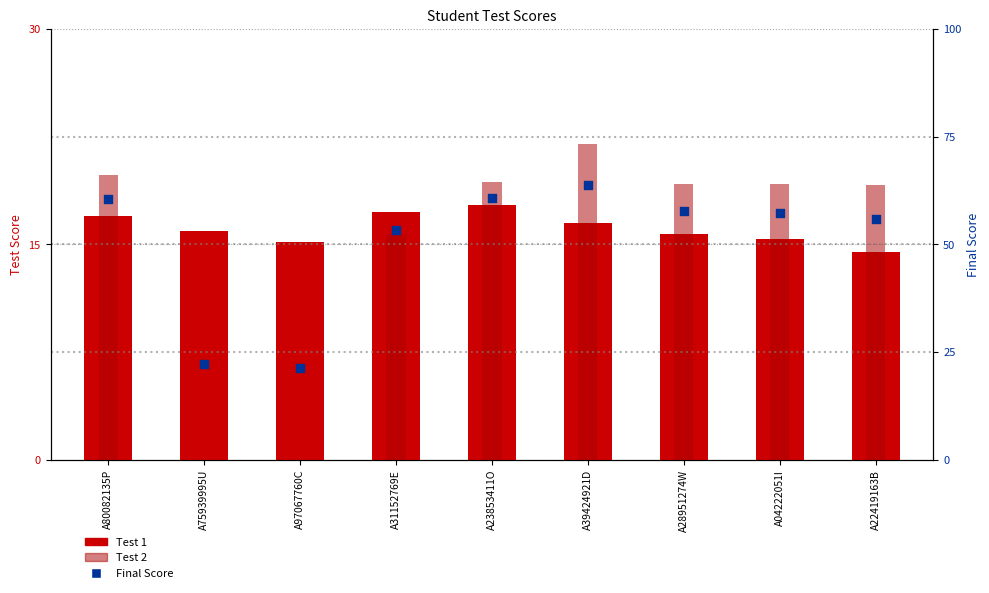

What is the total value across all series at A22419163B?

89.4